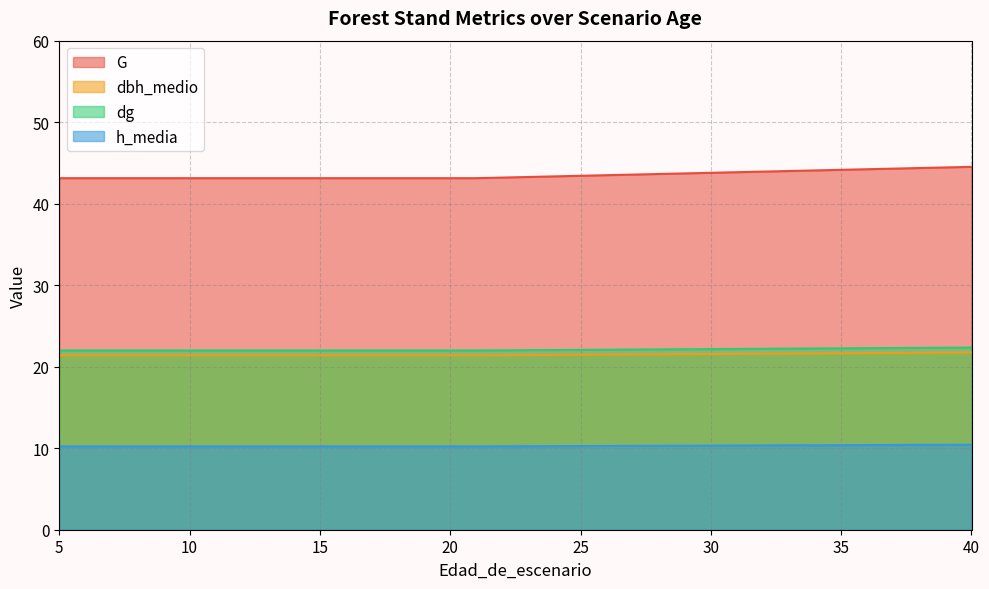

How many series are shown in this chart?

4